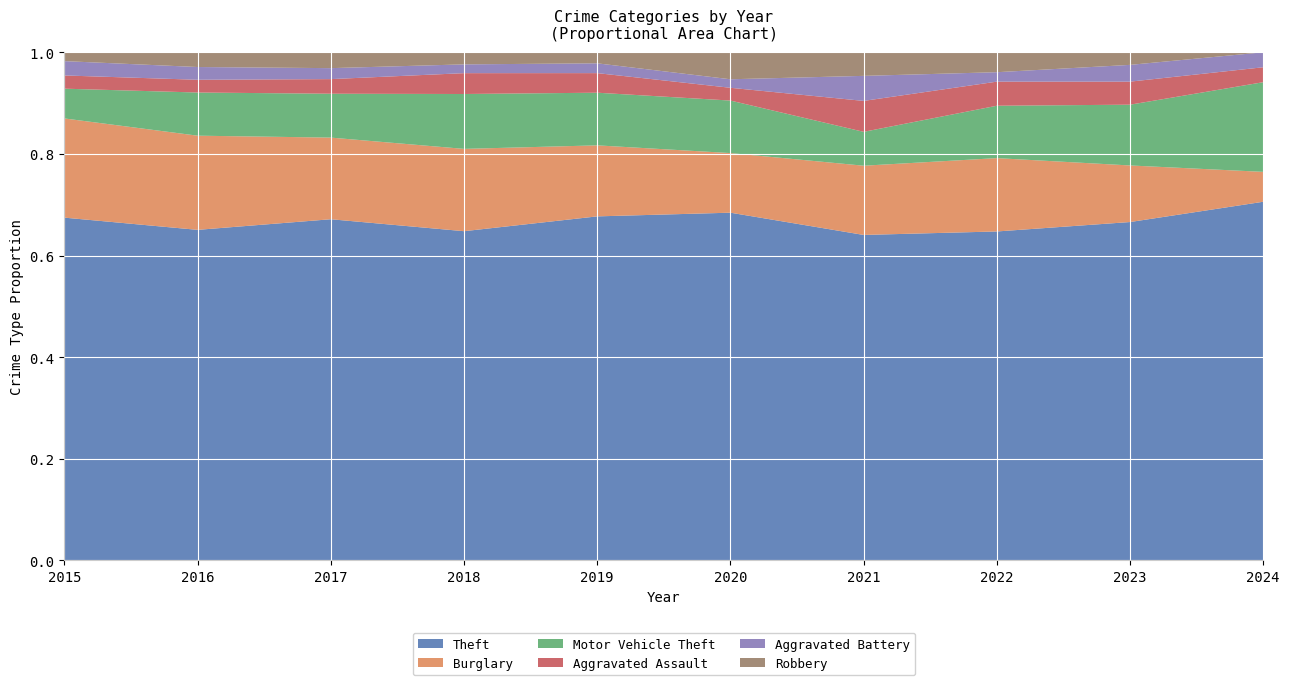

Reading right to left, extract all data points from this chart.

Theft: 2024=24	2023=323	2022=314	2021=221	2020=245	2019=281	2018=300	2017=280	2016=337	2015=311
Burglary: 2024=2	2023=54	2022=70	2021=47	2020=42	2019=58	2018=75	2017=67	2016=96	2015=90
Motor Vehicle Theft: 2024=6	2023=58	2022=50	2021=23	2020=37	2019=43	2018=50	2017=36	2016=44	2015=27
Aggravated Assault: 2024=1	2023=22	2022=23	2021=21	2020=9	2019=16	2018=19	2017=12	2016=13	2015=12
Aggravated Battery: 2024=1	2023=16	2022=9	2021=17	2020=6	2019=8	2018=8	2017=9	2016=13	2015=13
Robbery: 2024=0	2023=12	2022=19	2021=16	2020=19	2019=9	2018=11	2017=13	2016=15	2015=8